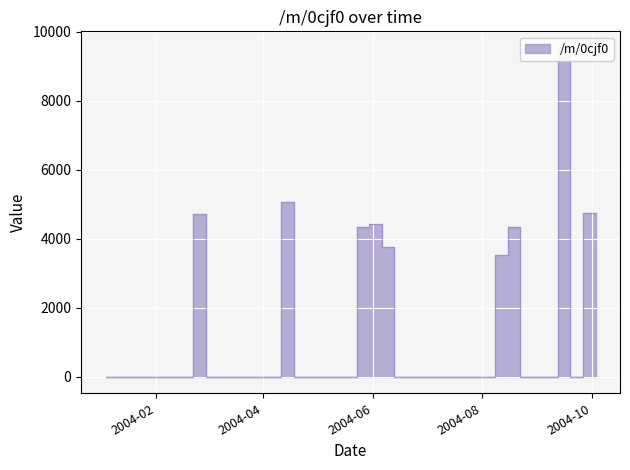

What is the difference between the values at 2004-07-25 and 2004-05-30?

4334.8